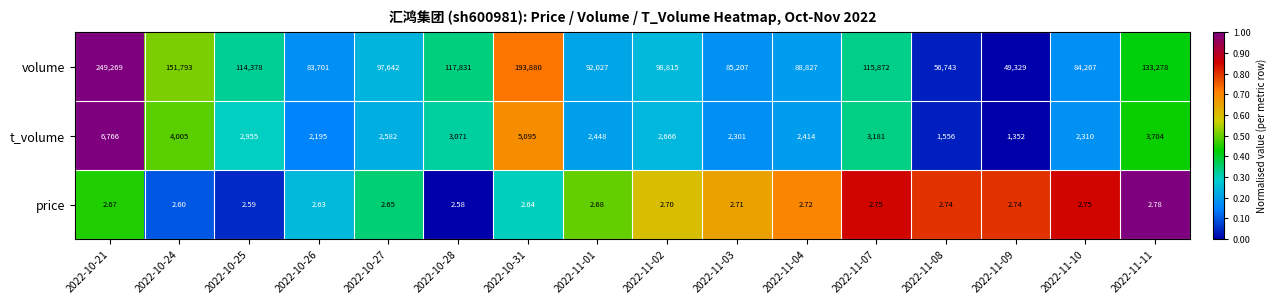

At 2022-11-08, list the series in order from smallest to largest.

price, t_volume, volume